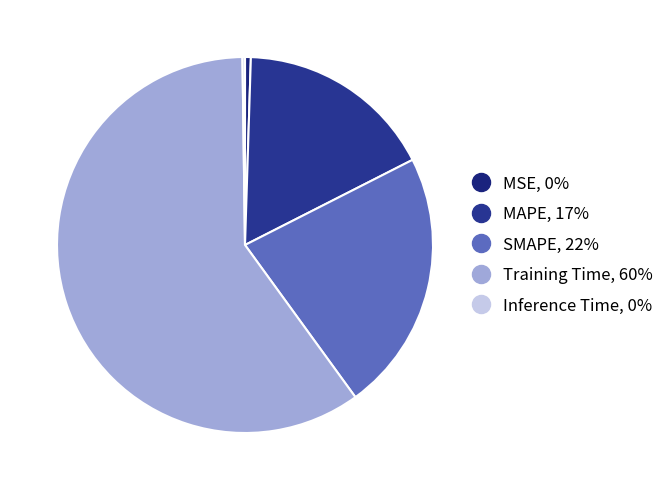

What percentage is NOT represented by Inference Time?

99.8%